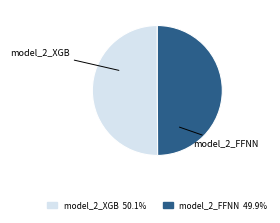

Do model_2_FFNN and model_2_XGB together represent more than half of the pie?

Yes